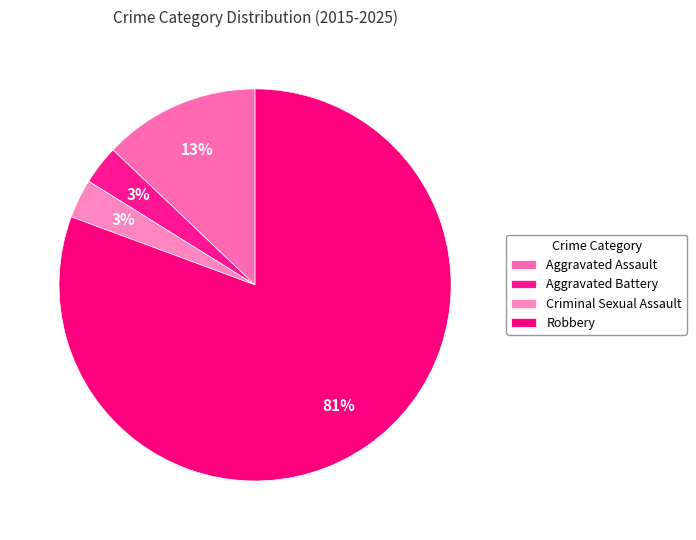

Count the number of slices in the pie.

4